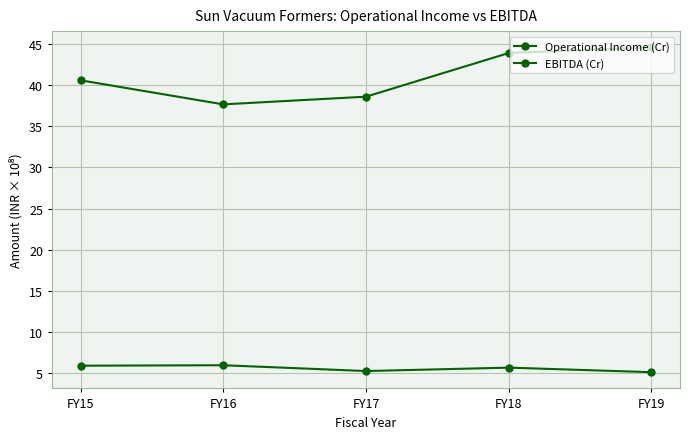

How many lines are shown in the chart?

2